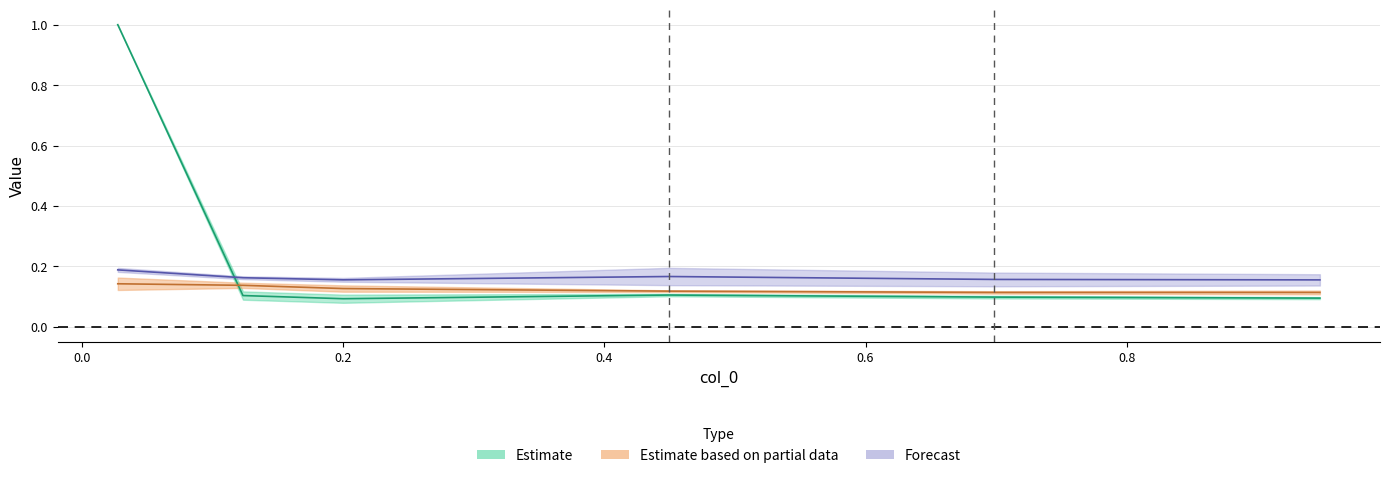

How many data points does each series have?

6